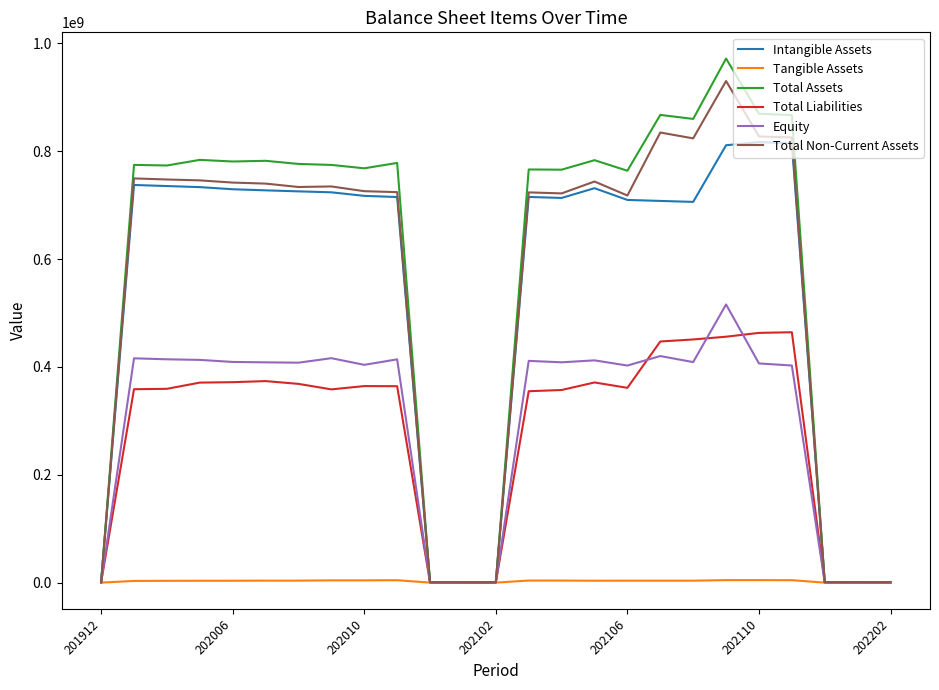

What is the greatest value displayed?

971917139